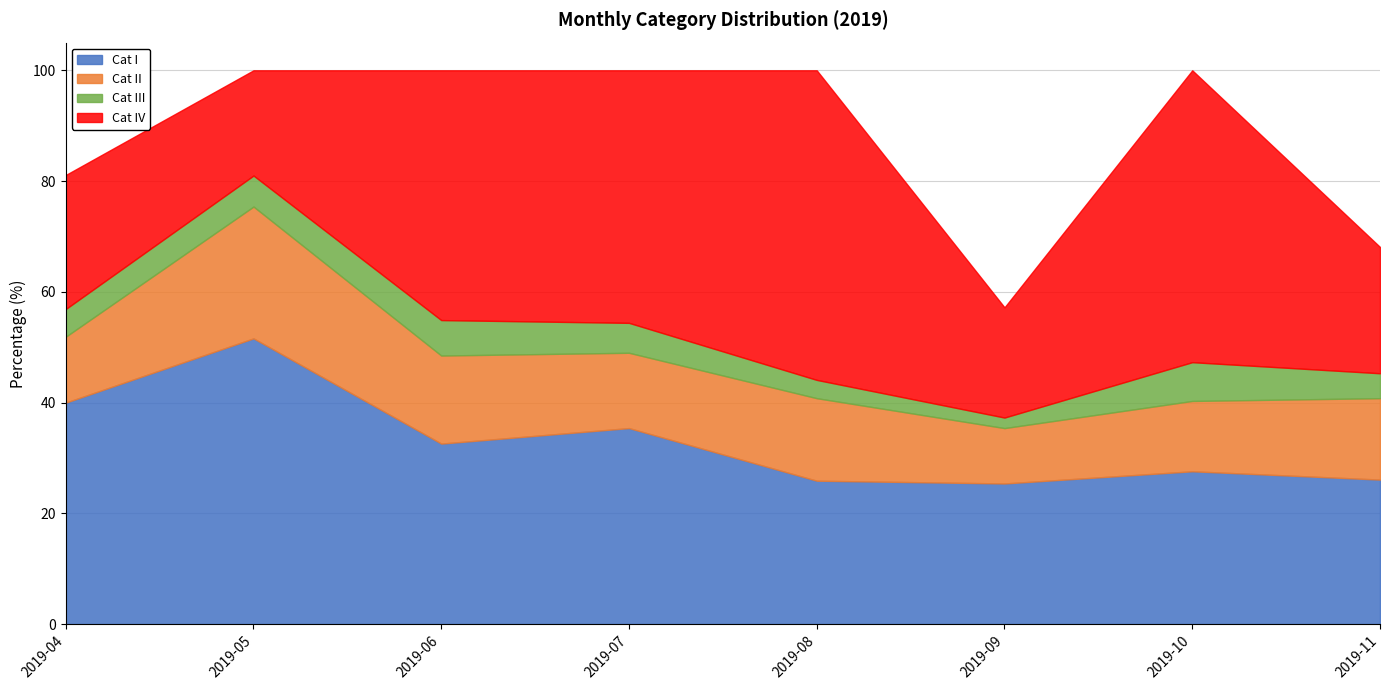

How many lines are shown in the chart?

4